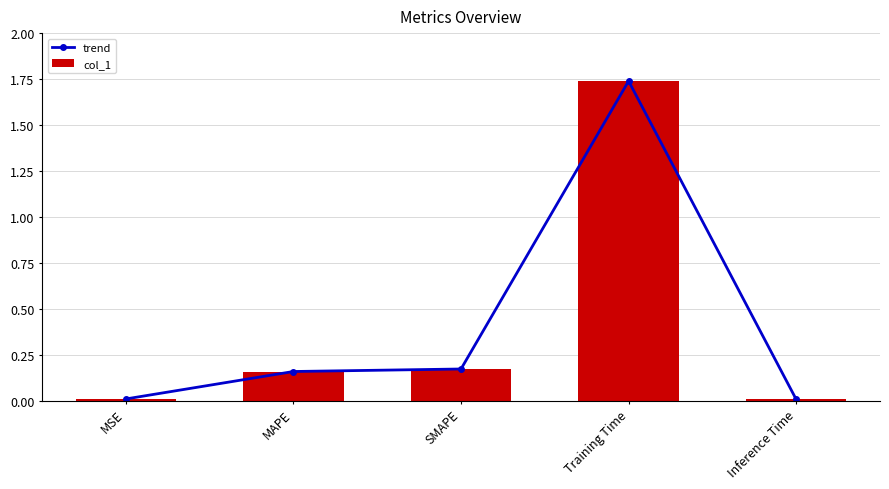

Between MSE and Inference Time, which is larger?

MSE